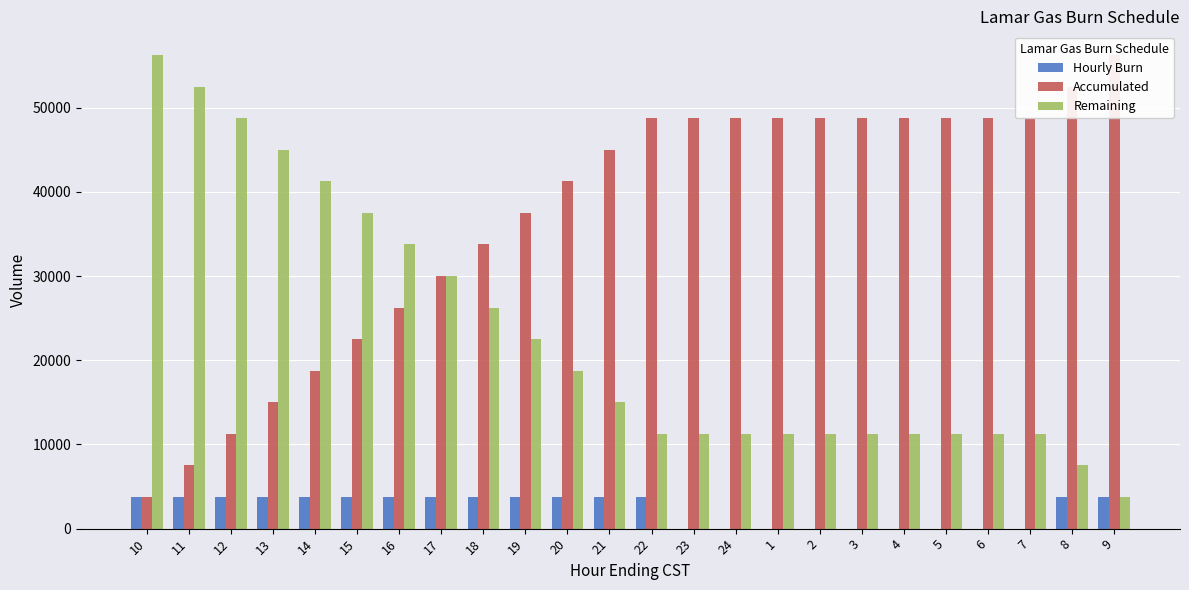

What is the difference between the maximum and minimum values in the Hourly Burn series?

3750